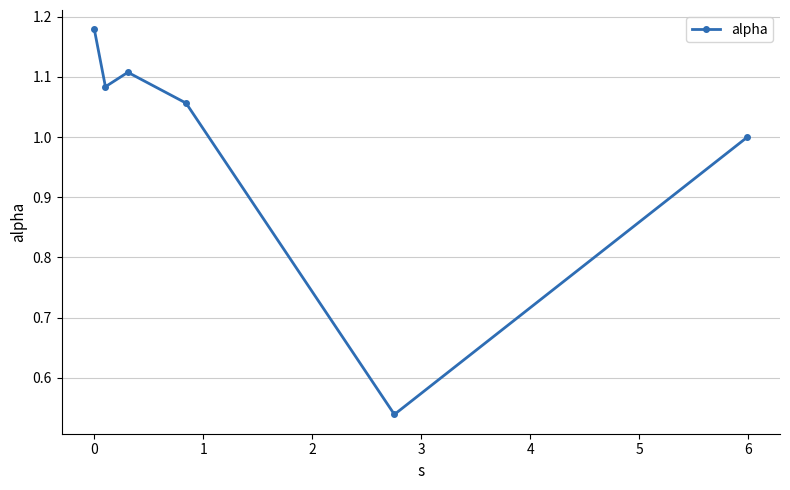

True or false: there are more than 2 points higher than both neighbors.

False